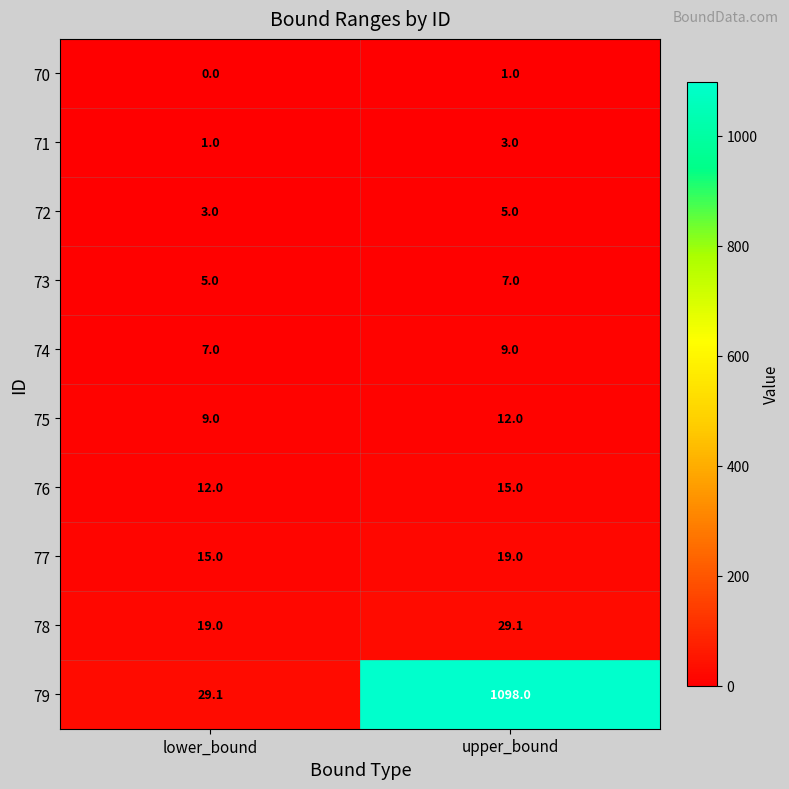

The 70 series shows 0.0 at lower_bound. True or false?

True